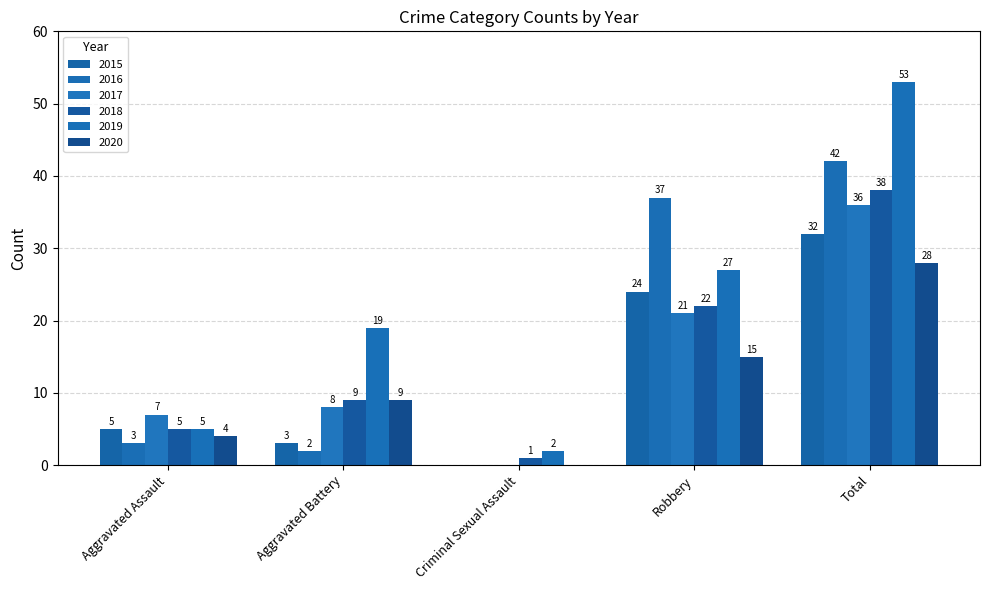

Which category has the lowest value across all series?

Criminal Sexual Assault